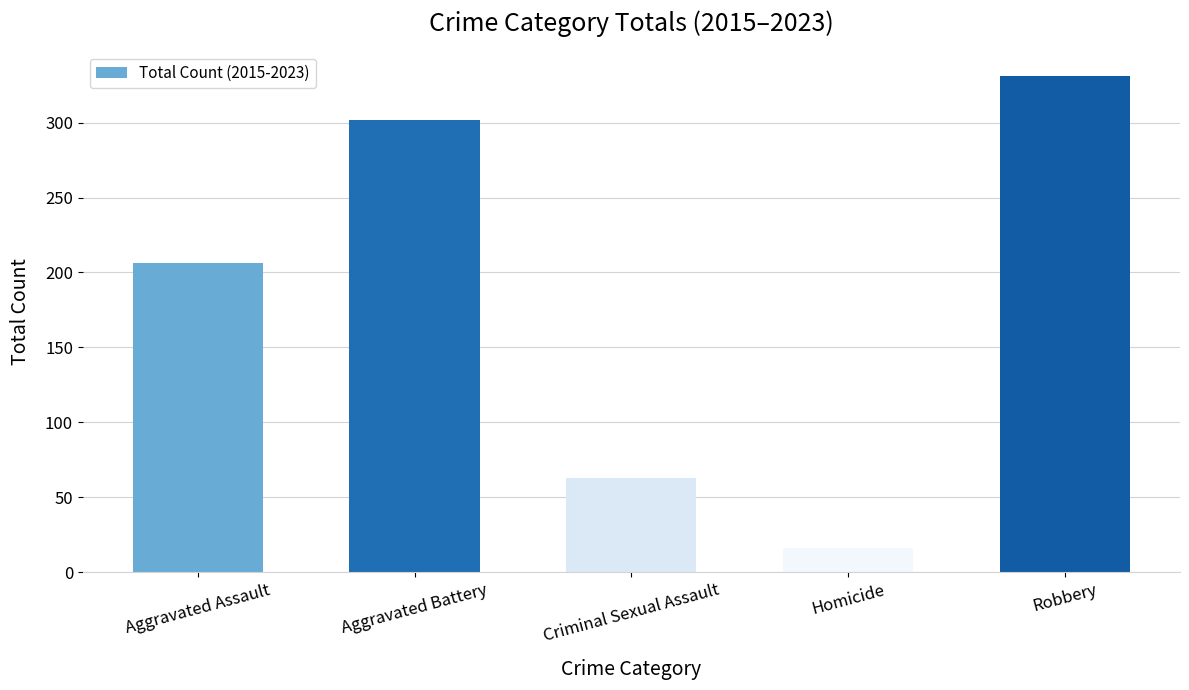

Rank the categories by value from lowest to highest.

Homicide, Criminal Sexual Assault, Aggravated Assault, Aggravated Battery, Robbery